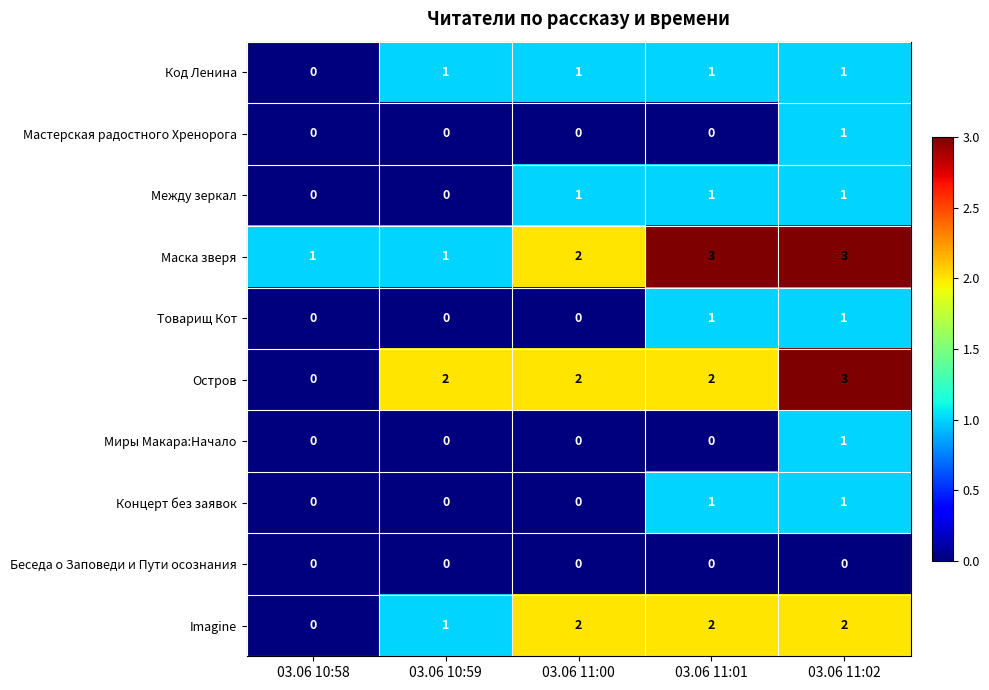

What is the maximum value shown in the chart?

3